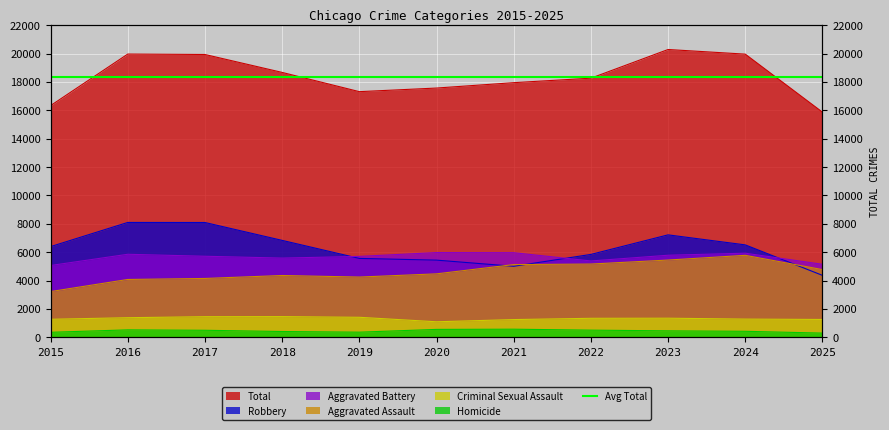

Where does the Total series first go above 18263?

2016